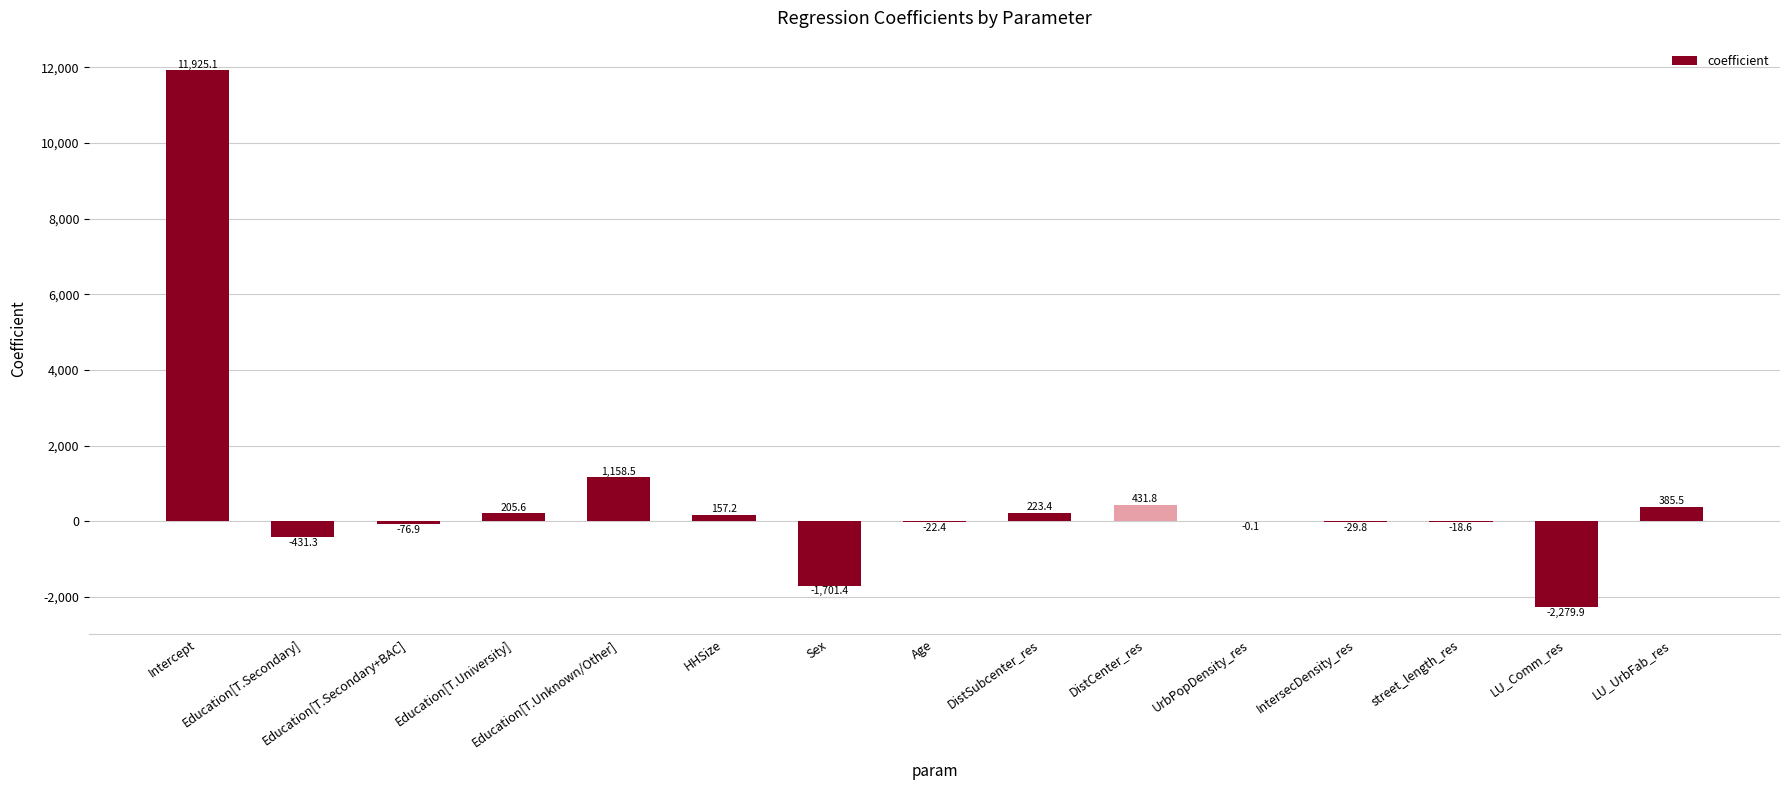

What is the greatest value displayed?

11925.1